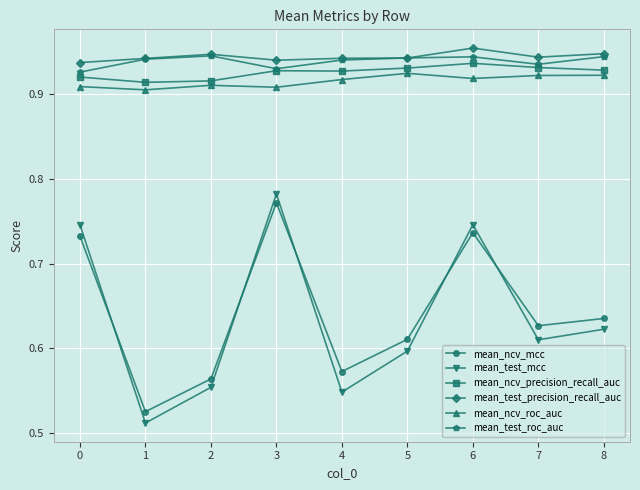

How many lines are shown in the chart?

6